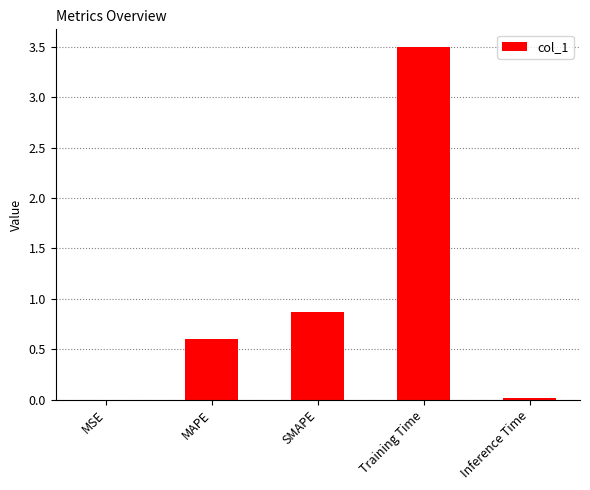

What is the greatest value displayed?

3.5